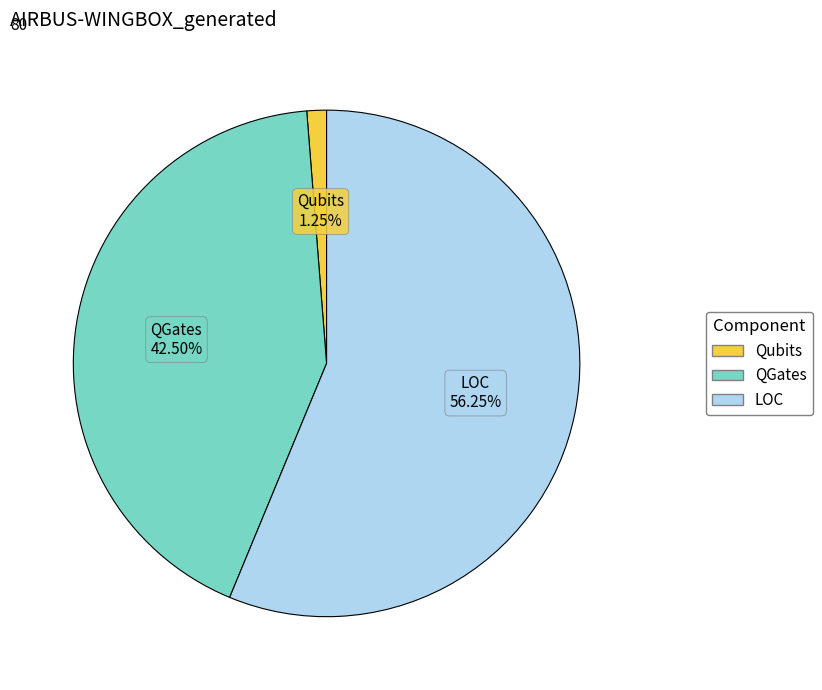

Count the number of slices in the pie.

3